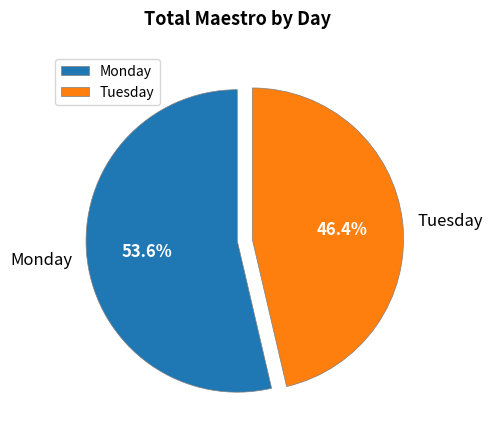

What is the total percentage of Tuesday and Monday?

100.0%